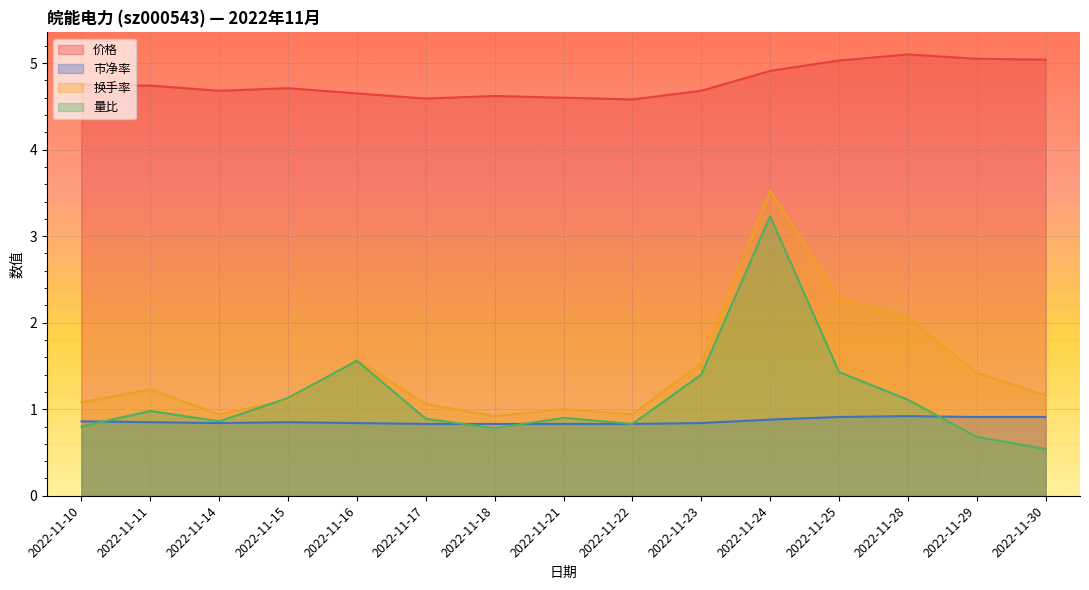

What is the greatest value displayed?

5.1